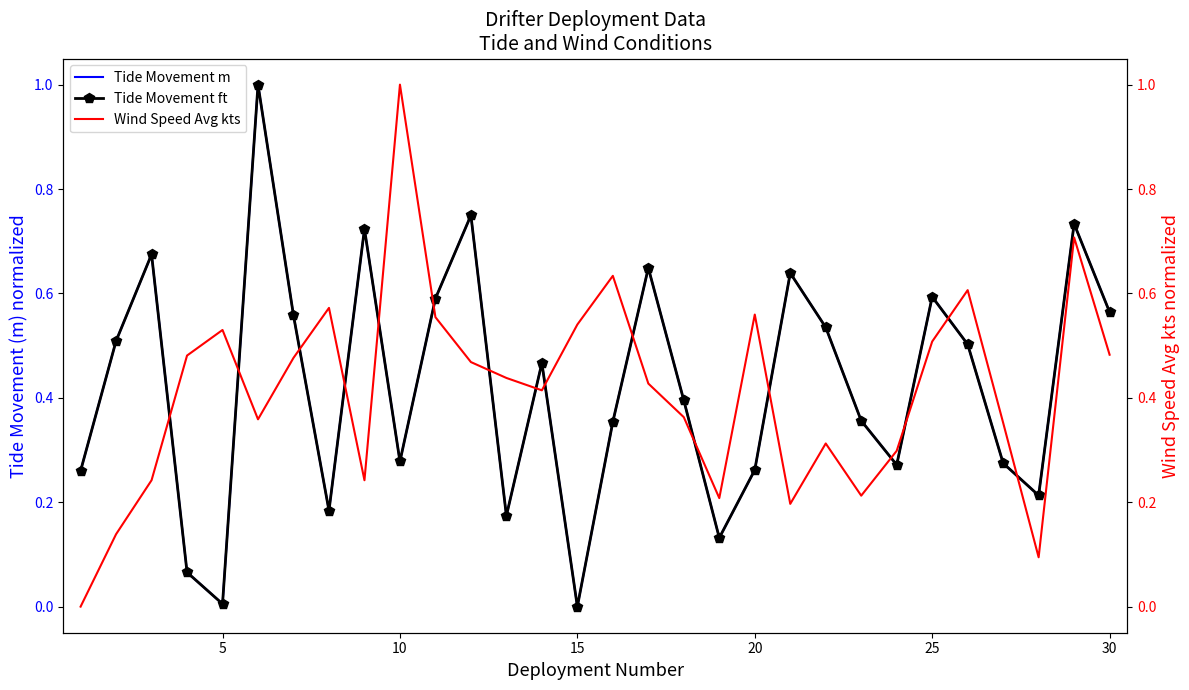

What are all the series names shown in the legend?

Tide Movement m, Tide Movement ft, Wind Speed Avg kts